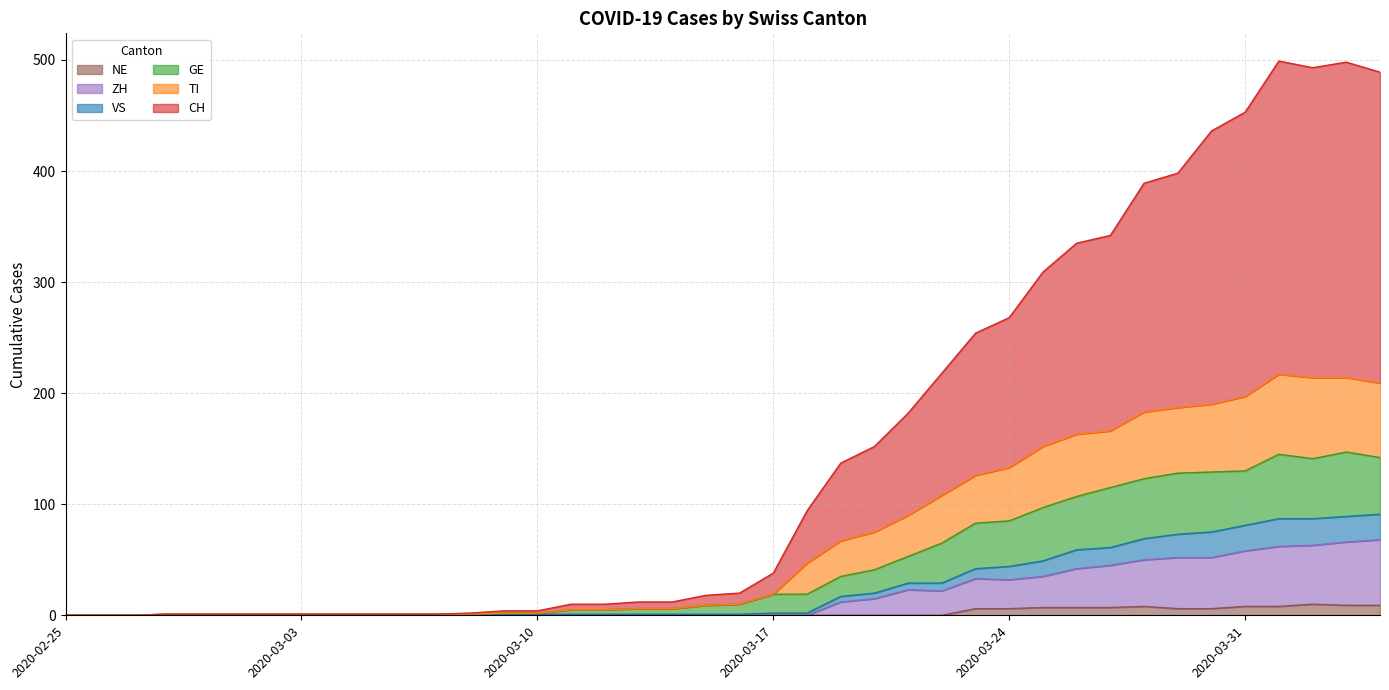

Does the chart display data point markers on the line(s)?

No